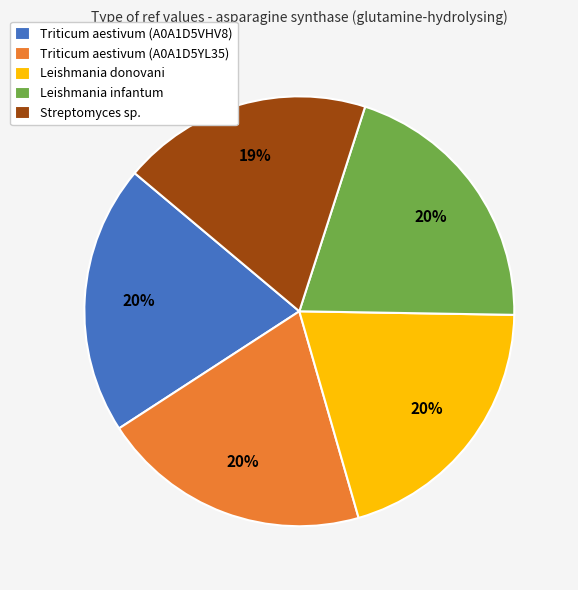

Which category has the smallest portion of the pie?

Streptomyces sp.